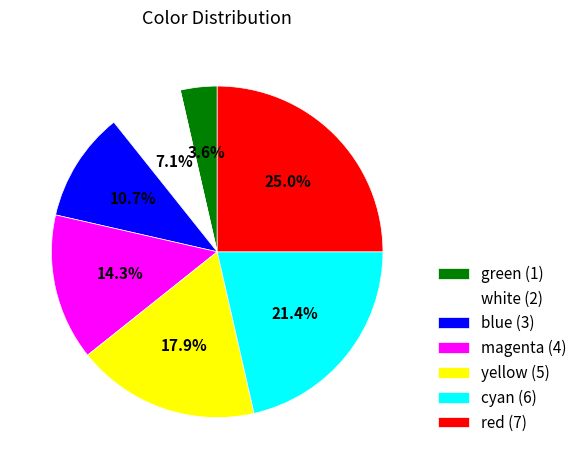

Does any single category account for the majority?

No